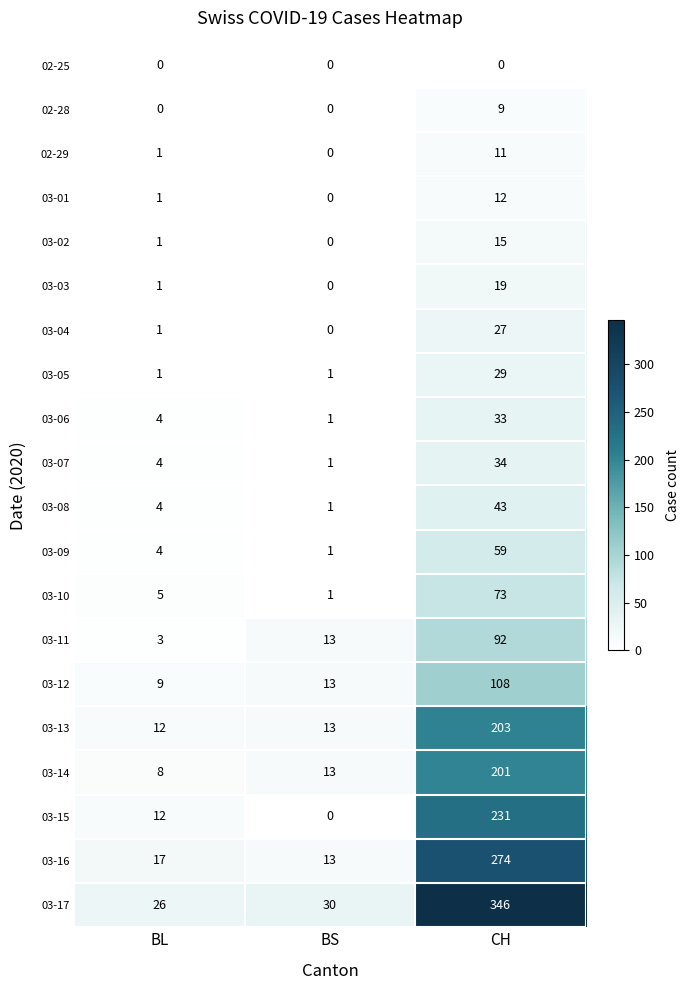

What is the maximum value shown in the chart?

346